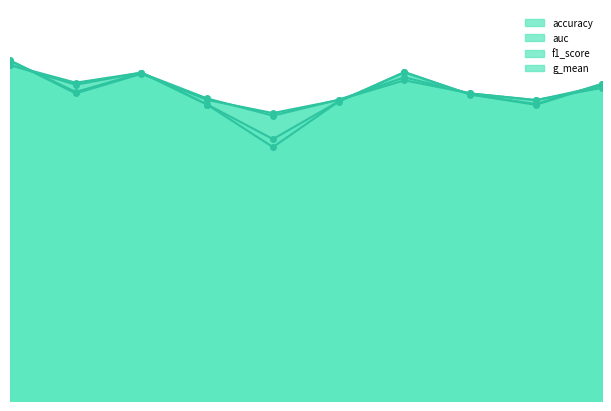

How many interior local valleys does the f1_score series have?

3